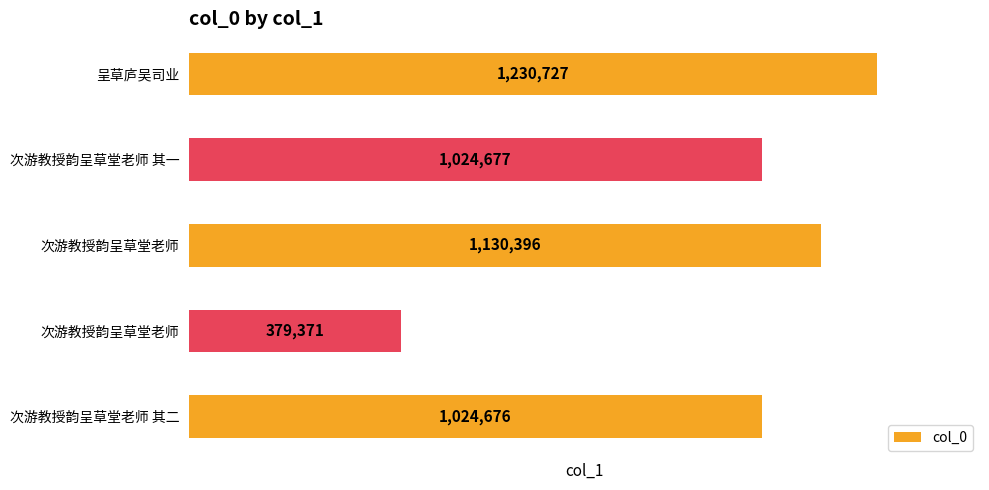

How many series are shown in this chart?

1